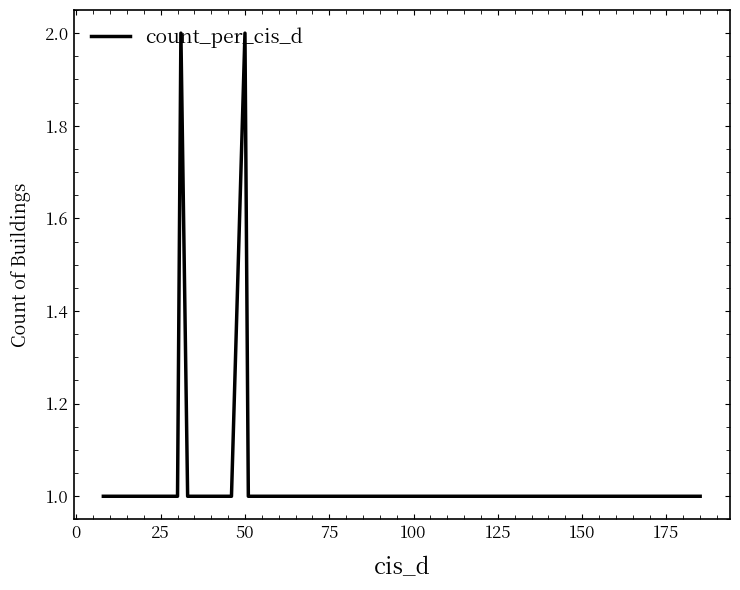

Does the chart have visible grid lines?

No